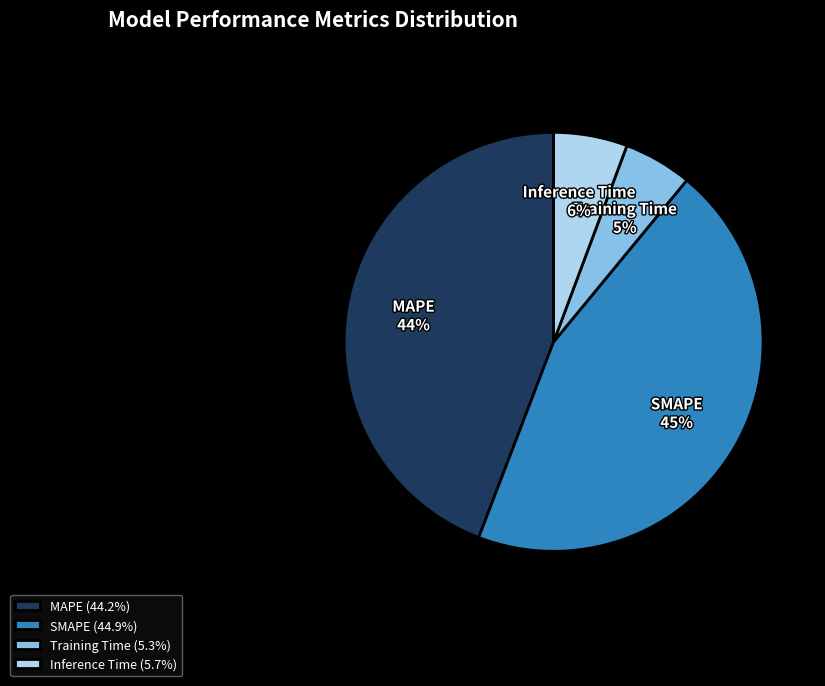

Does Inference Time represent more than half of the total?

No